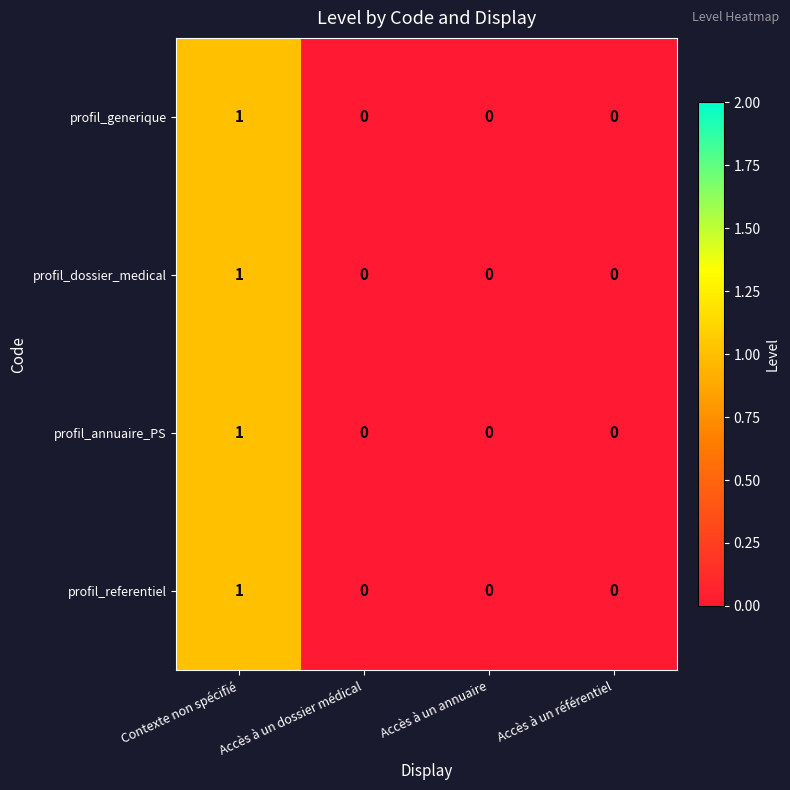

The value of profil_referentiel at Accès à un dossier médical is 0. True or false?

True